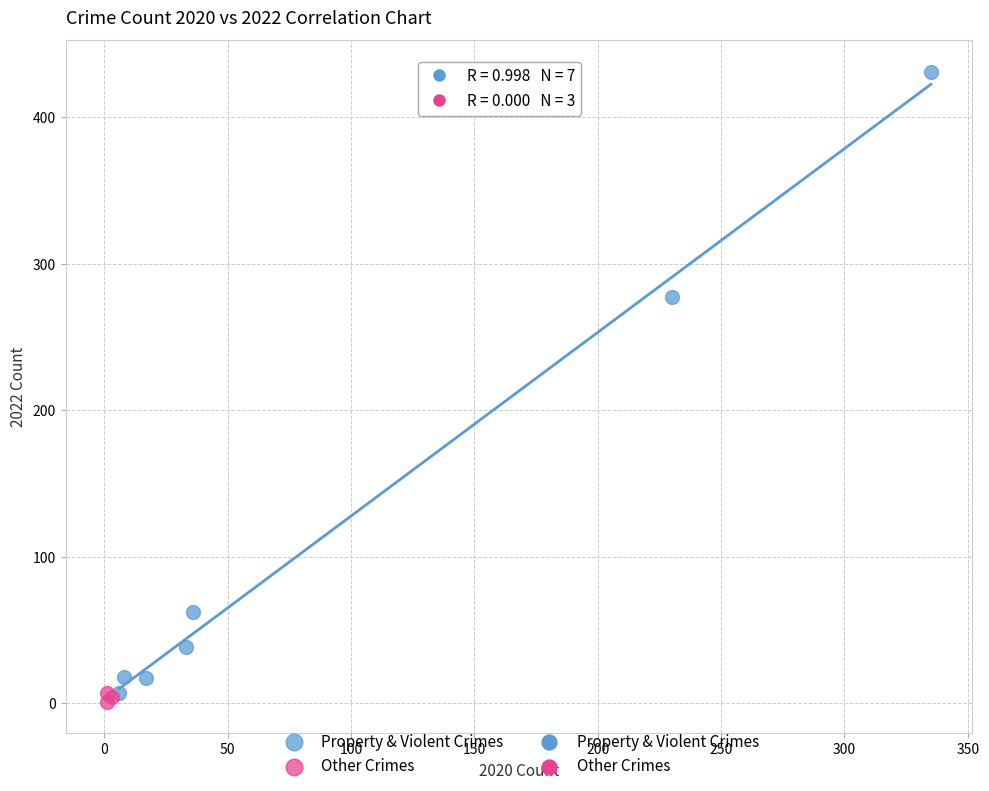

Which series contains the highest Y value?

Property & Violent Crimes